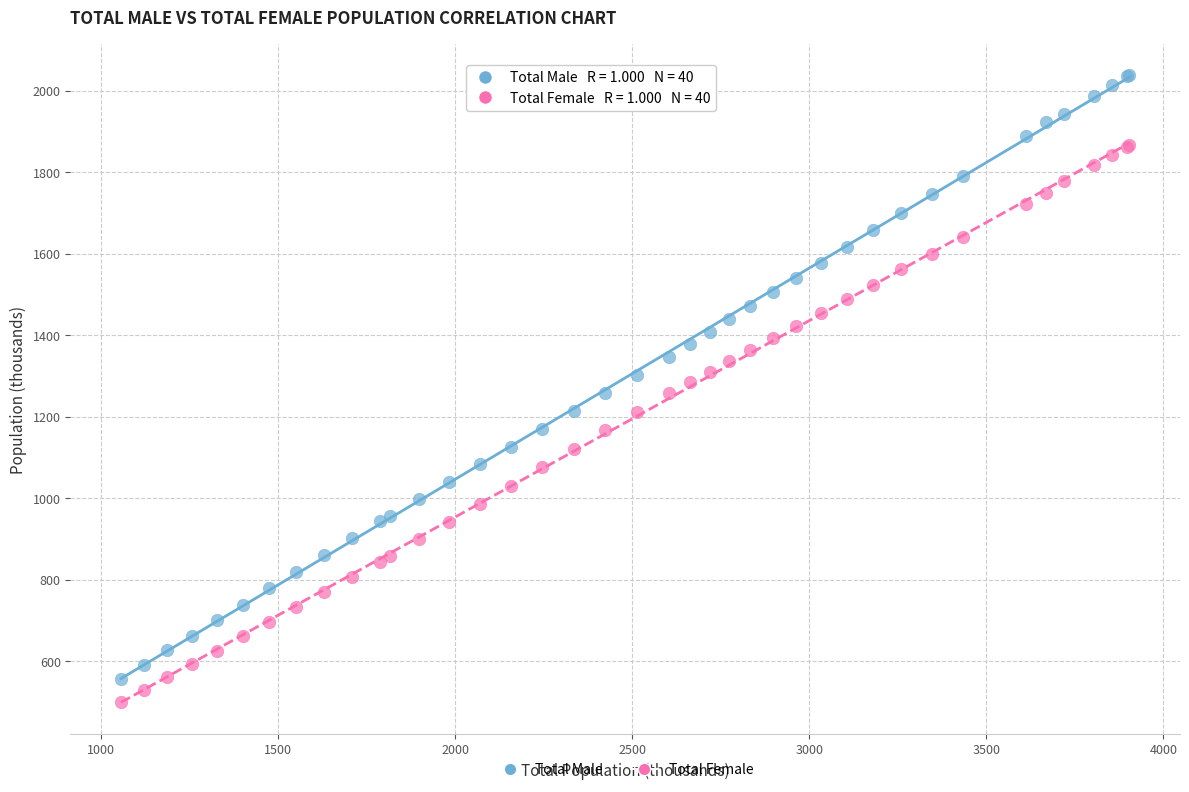

Which series has the largest Y range (max minus min)?

Total Male